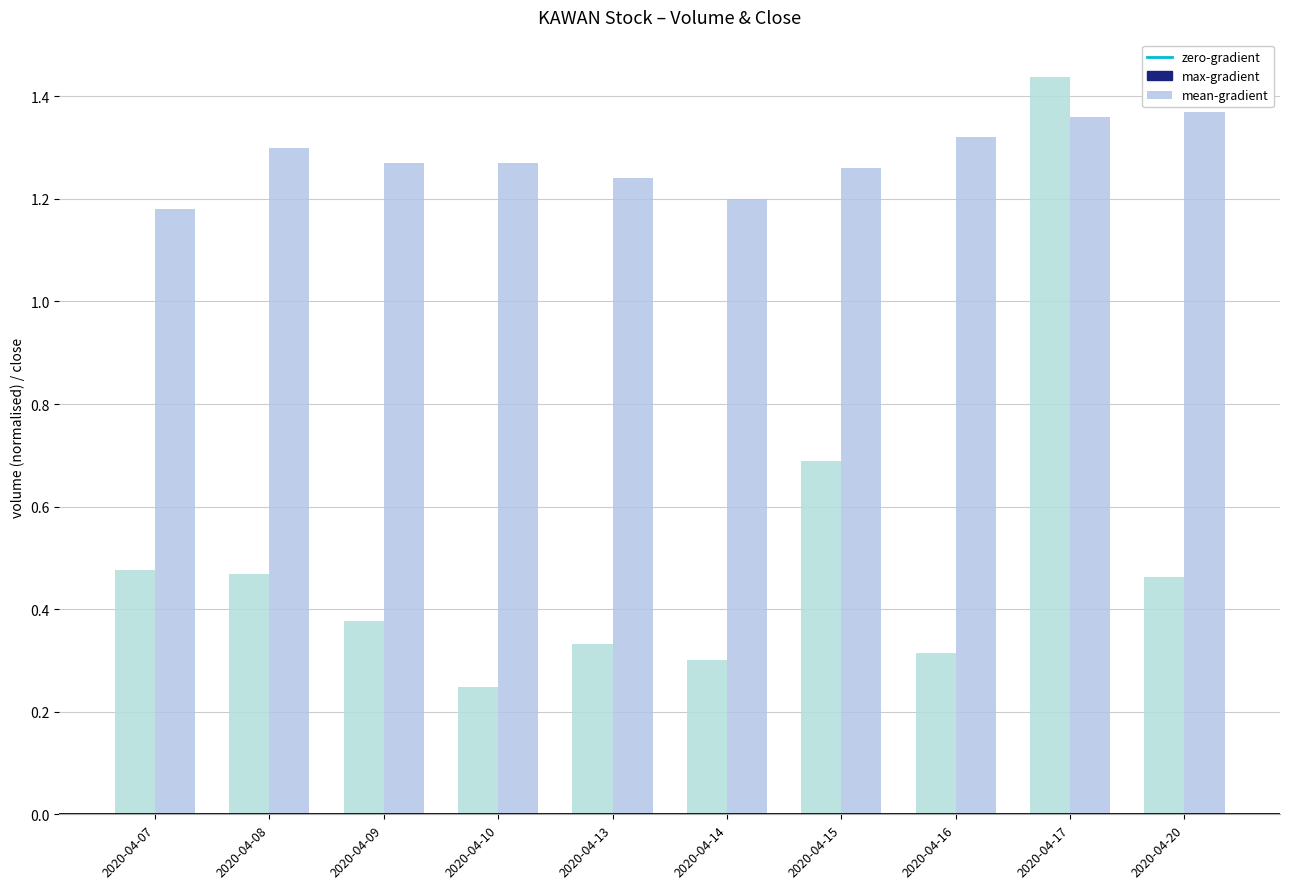

Is it true that max-gradient equals 0.6 at 2020-04-09?

False